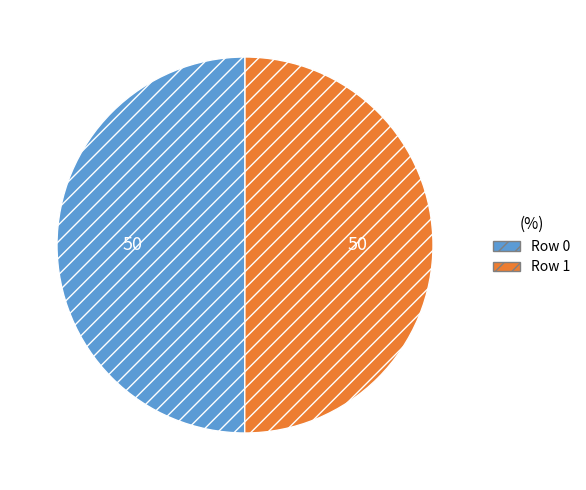

What is the ratio of the value at Row 0 to the value at Row 1?

1.0